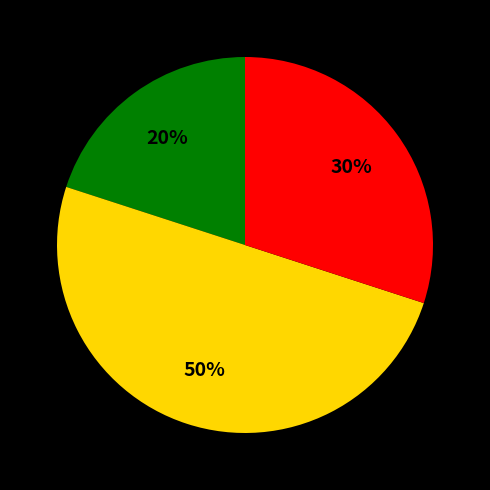

To the nearest percent, what is the difference between the largest and smallest slice percentages?

30%